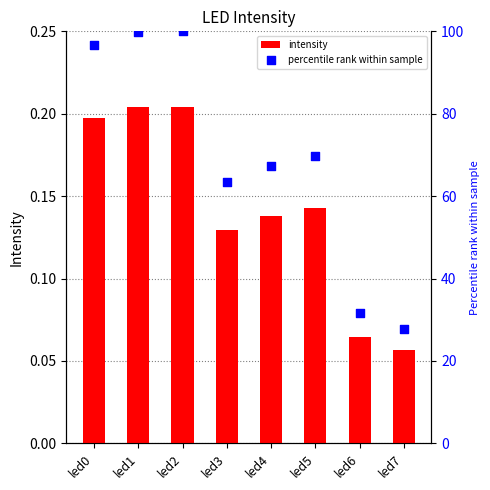

Which series contains the highest Y value?

percentile rank within sample